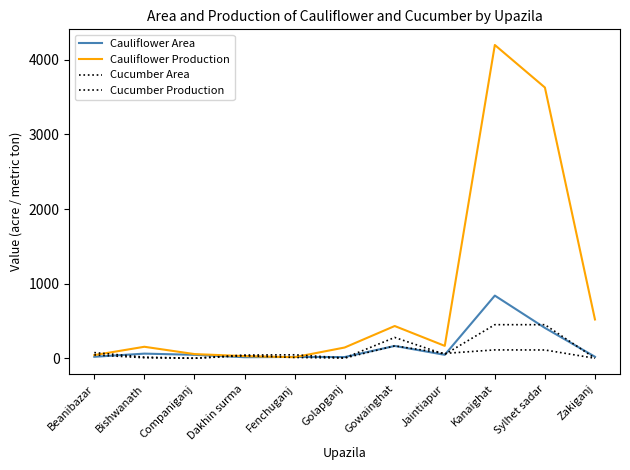

How many lines are shown in the chart?

4